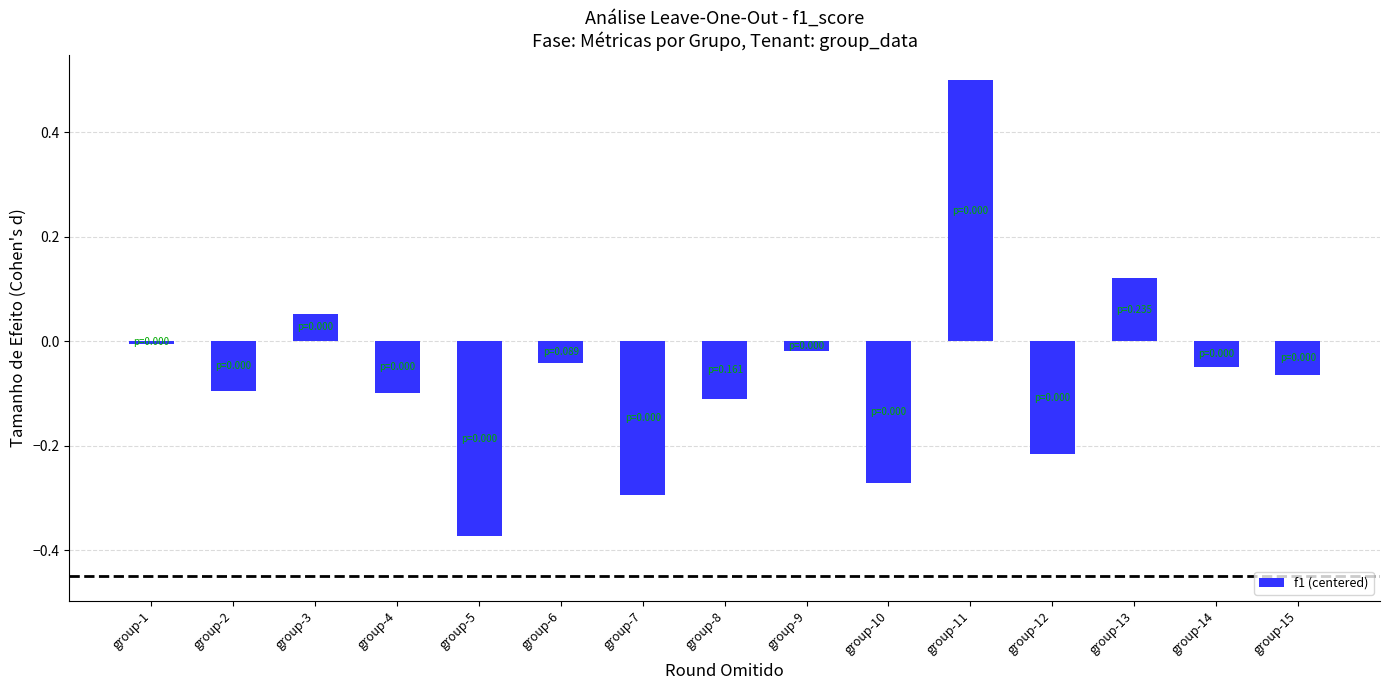

How many distinct data groups are displayed?

1